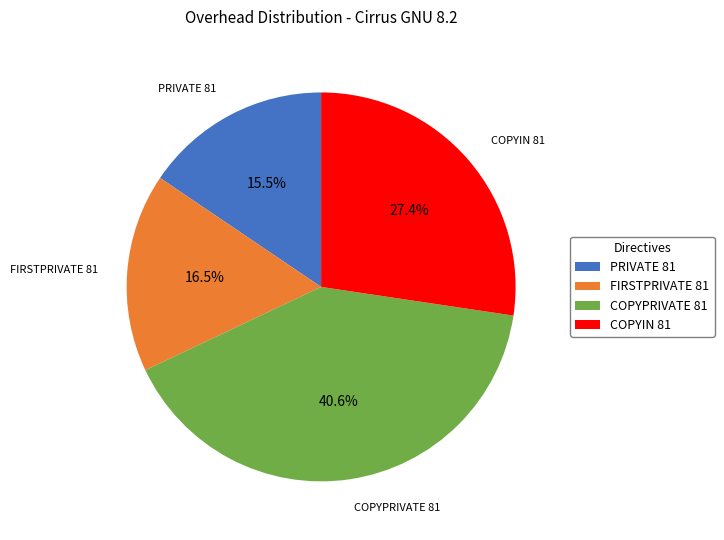

What is the smallest slice in the pie chart?

PRIVATE 81